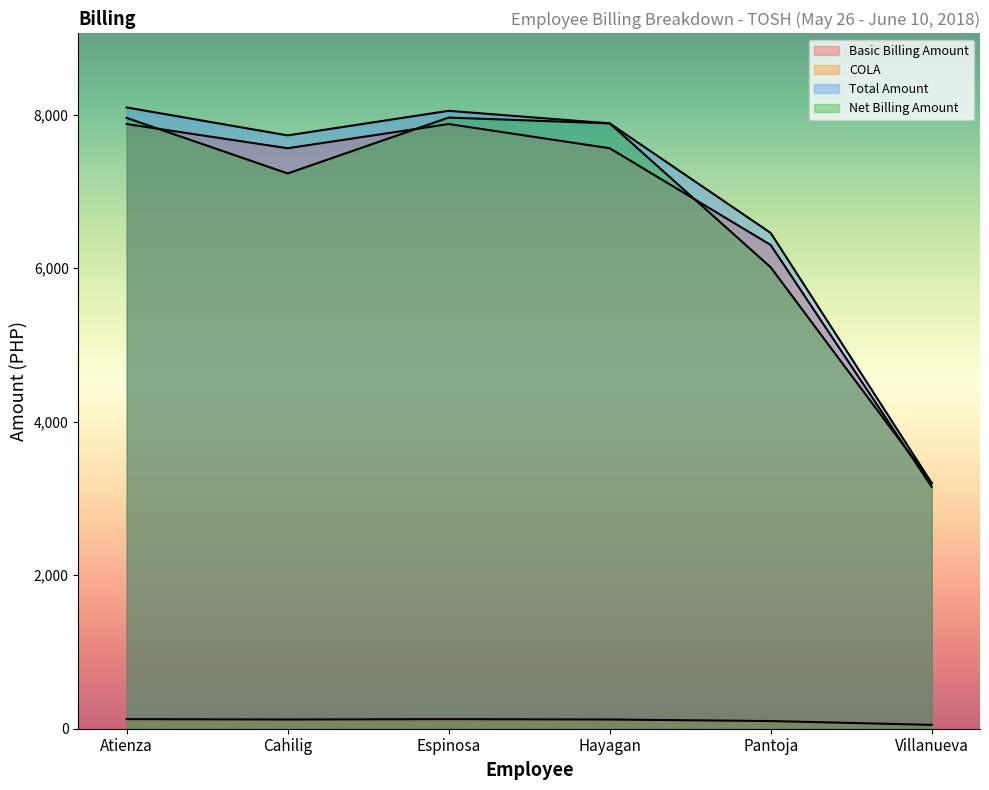

What is the value of the Net Billing Amount point at the 1st from the left?

7956.3